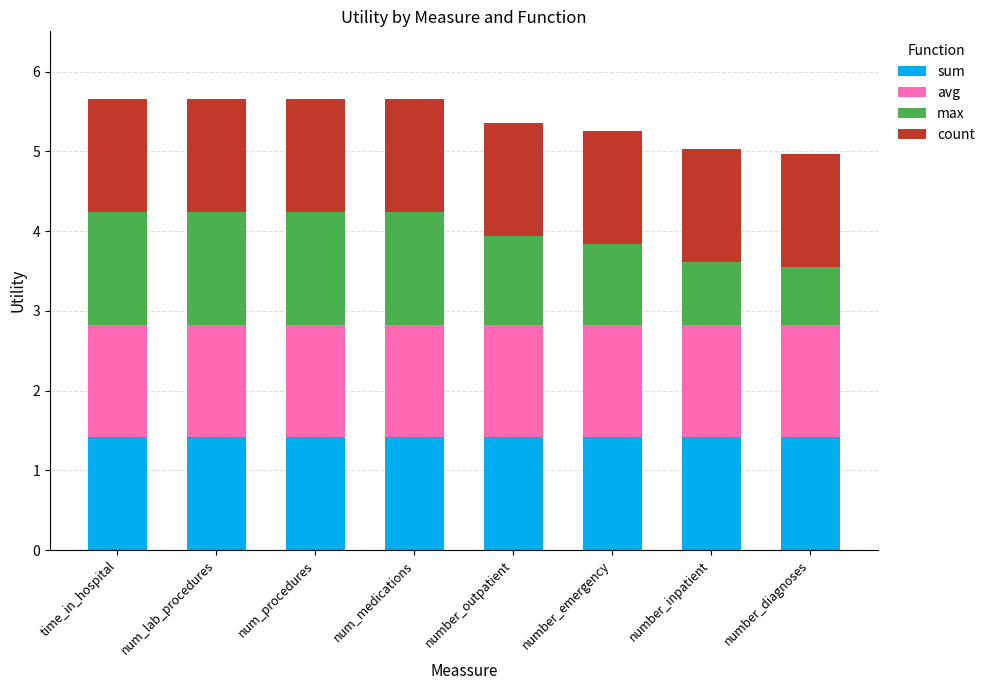

Read the sum value at num_lab_procedures.

1.4